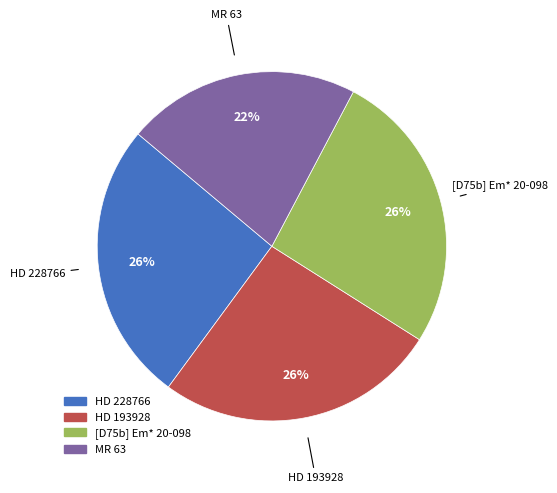

Is there any slice that represents more than half of the pie?

No